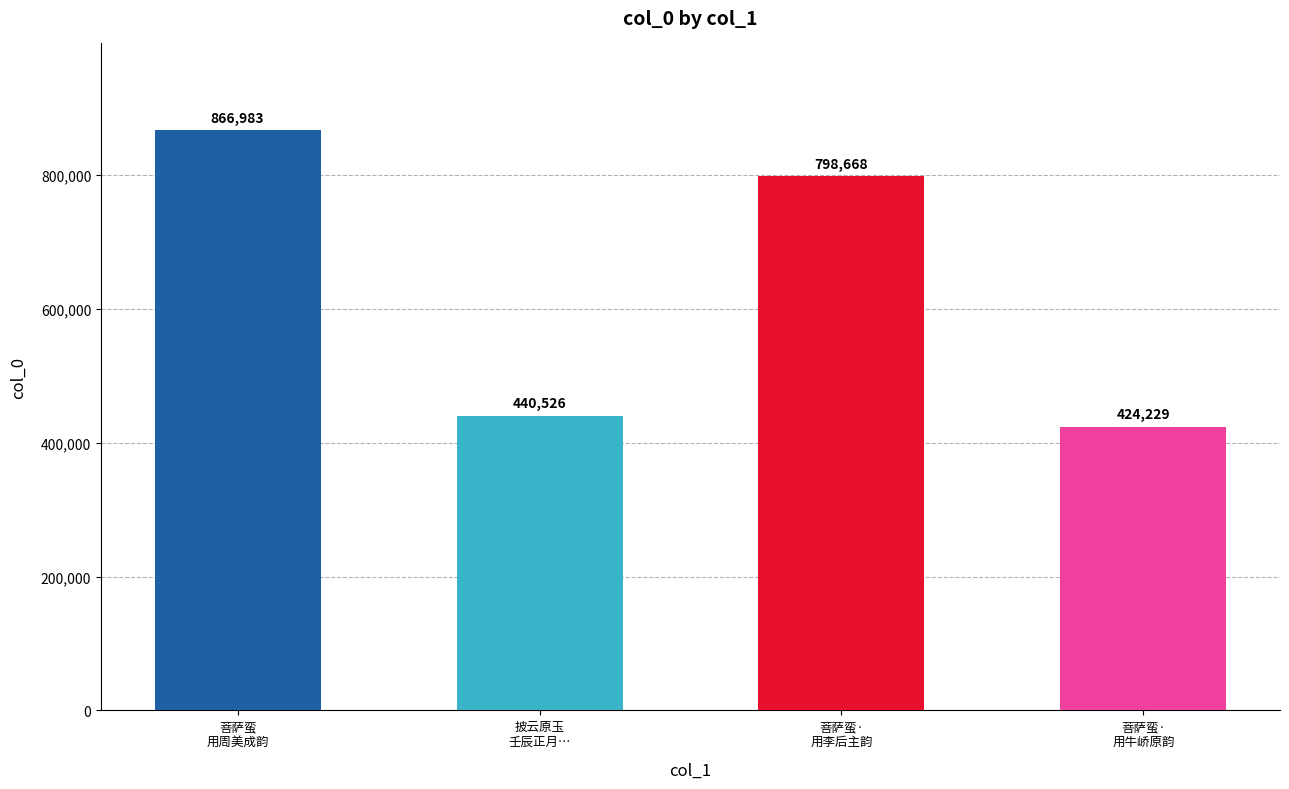

At which category does the chart reach its minimum across all series?

菩萨蛮·
用牛峤原韵